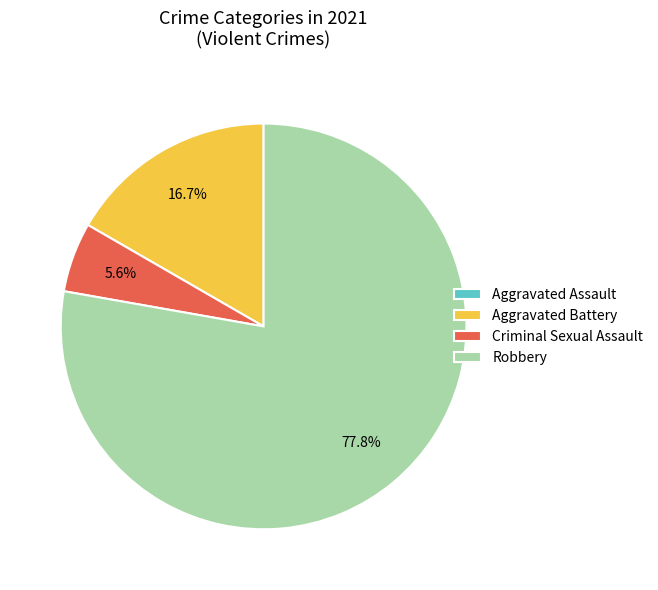

Is it true that Robbery is 78% of the pie?

True